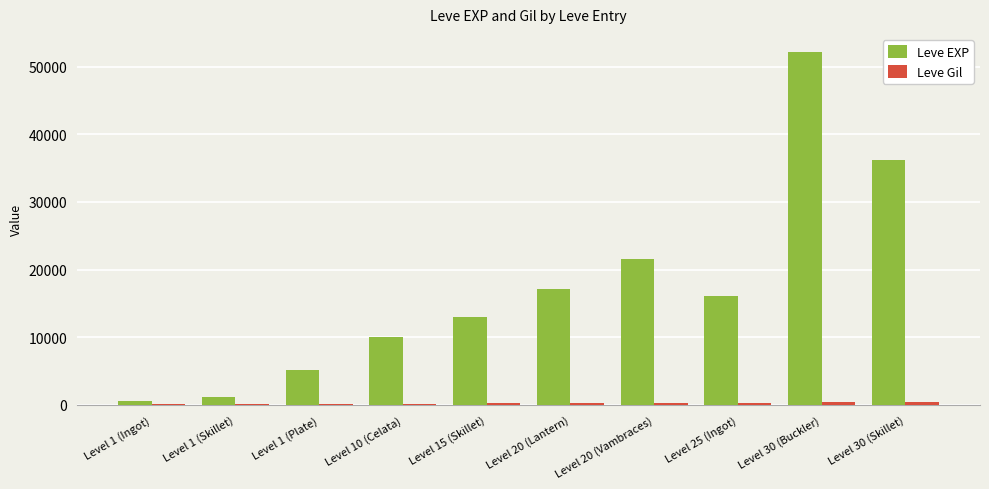

Which category has the highest value across all series?

Level 30 (Buckler)